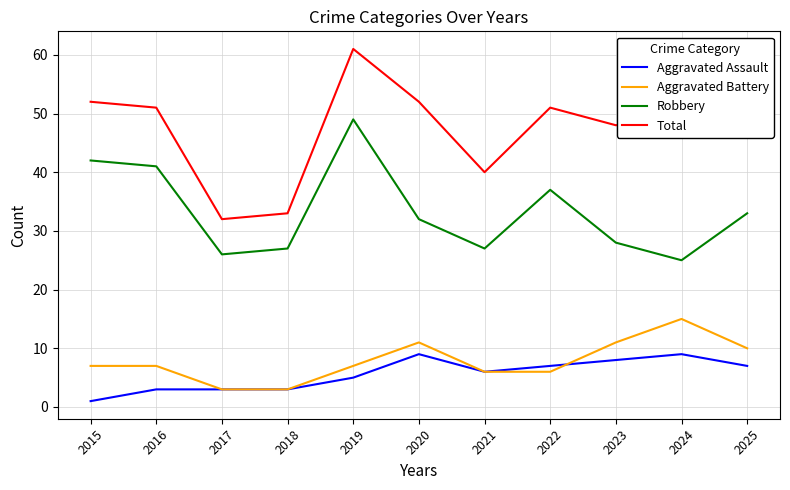

How many distinct data groups are displayed?

4